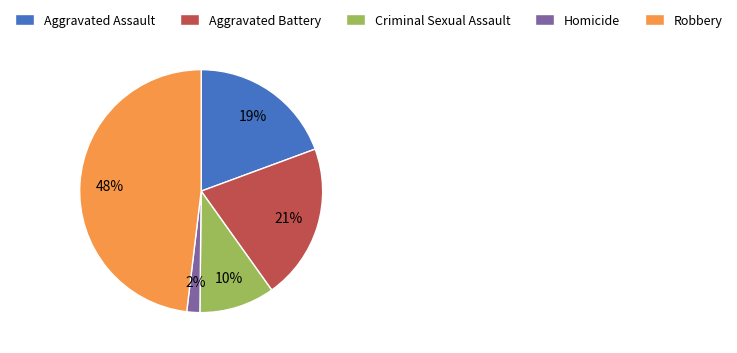

The Aggravated Battery slice represents 13% of the pie. True or false?

False